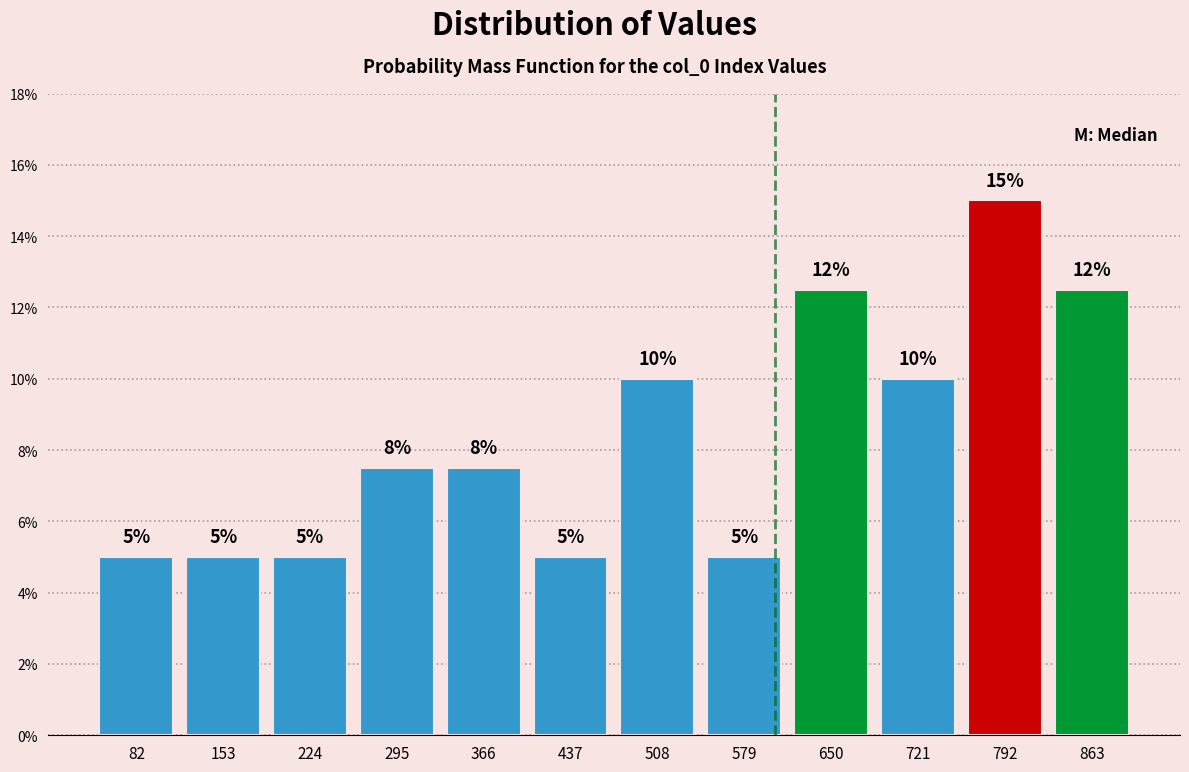

Which range on the x-axis has the tallest bar?

757 to 828